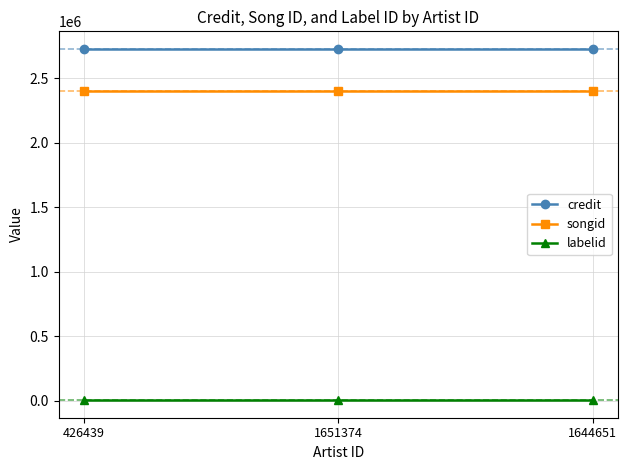

What are all the series names shown in the legend?

credit, songid, labelid